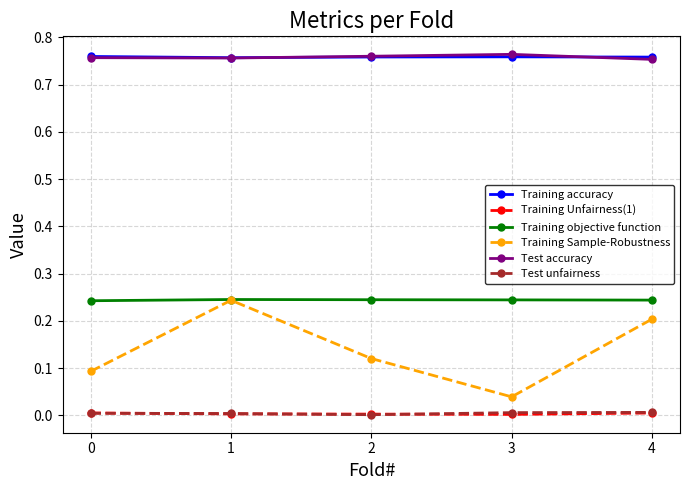

How many lines are shown in the chart?

6